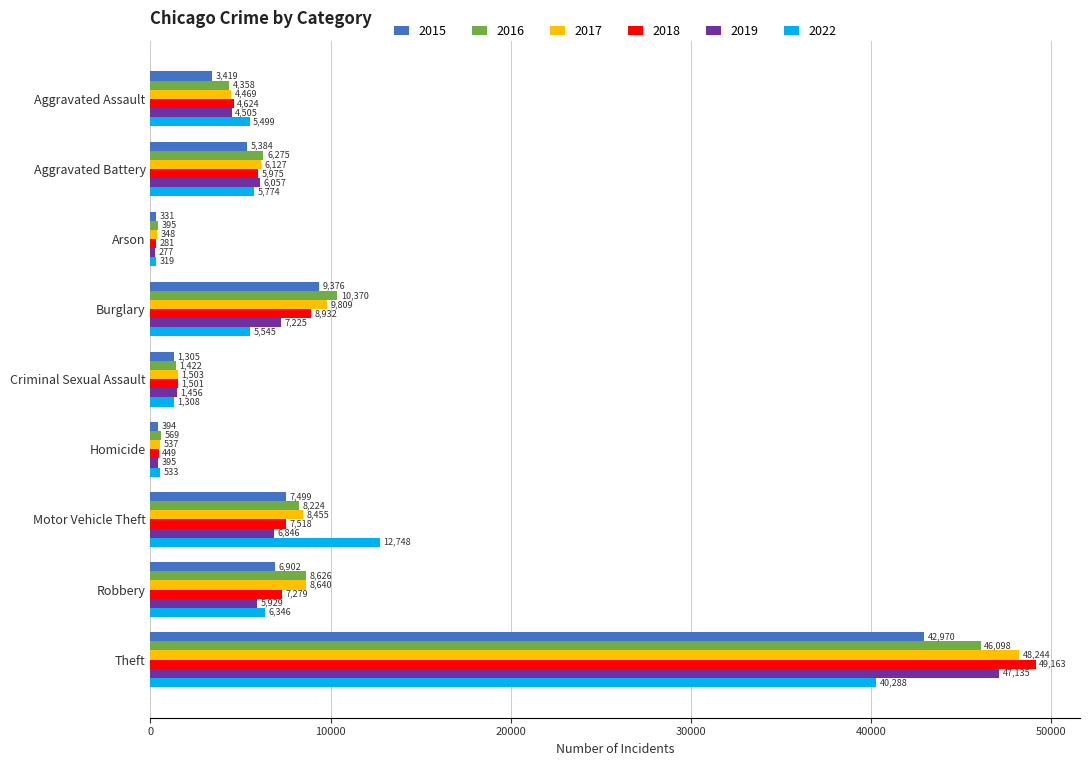

True or false: 2018 has a value of 7518 at Motor Vehicle Theft.

True